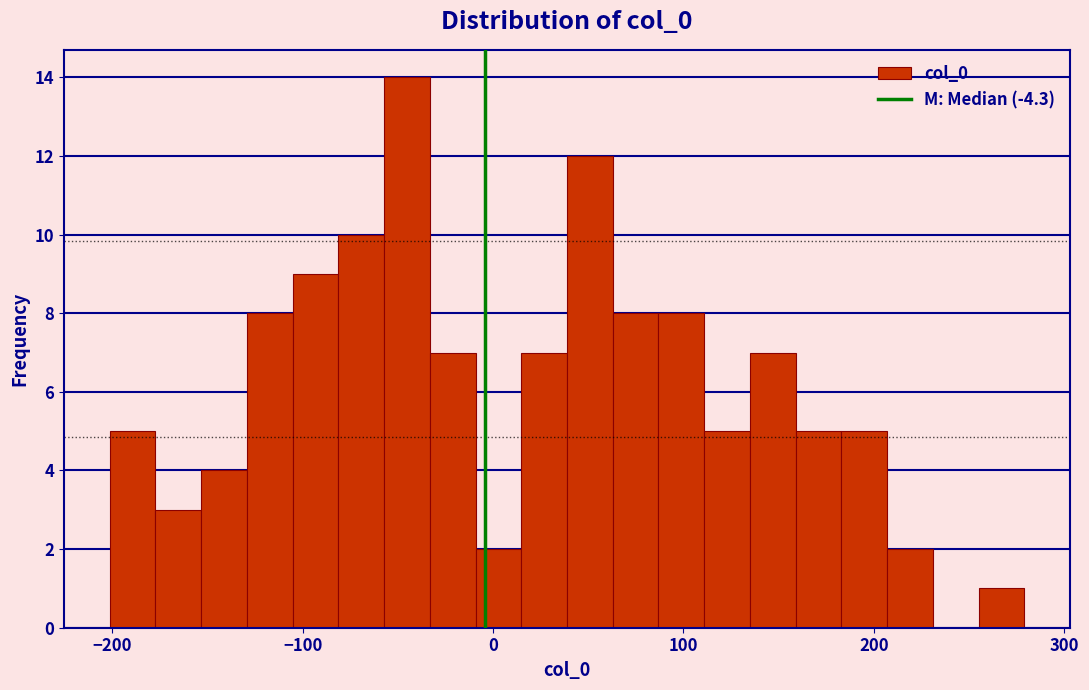

Read against the x-axis, roughly where is the centre of the tallest bar?

-50